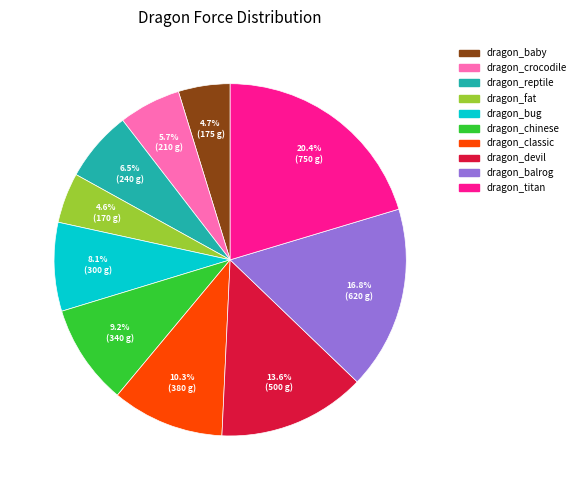

How many slices are in this pie chart?

10